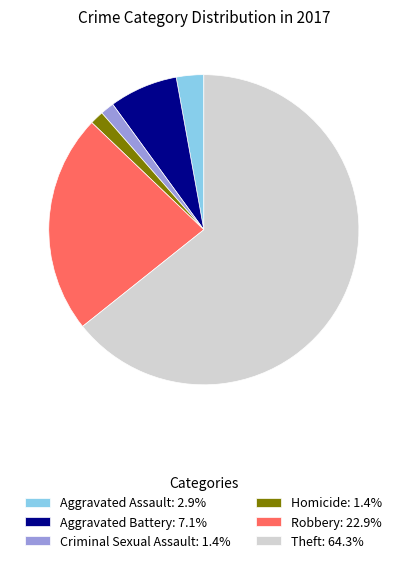

Which category accounts for the majority?

Theft